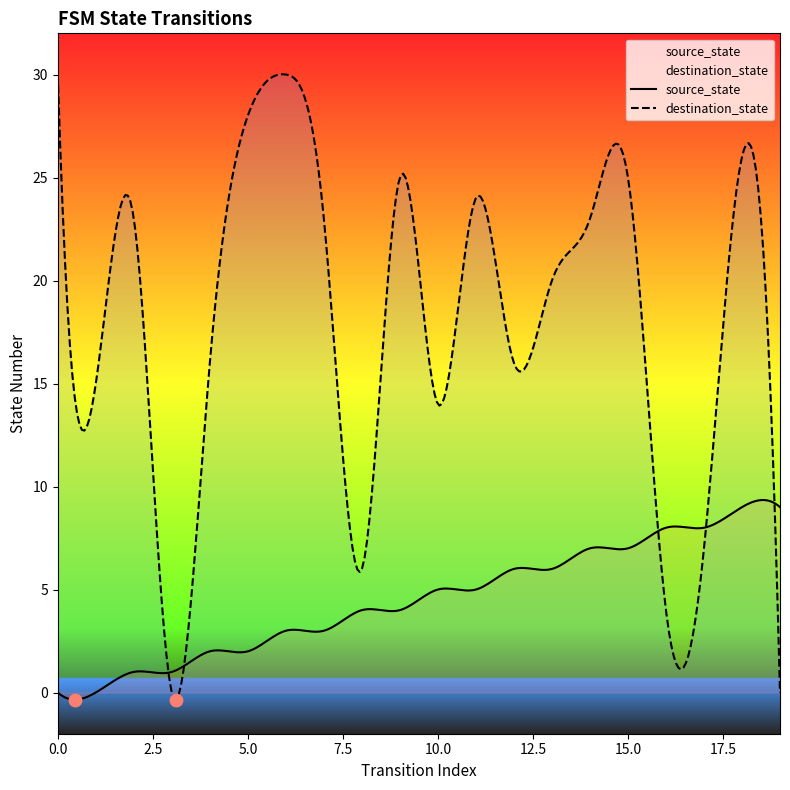

Is the value of destination_state at 0 greater than the value of source_state at 7?

Yes